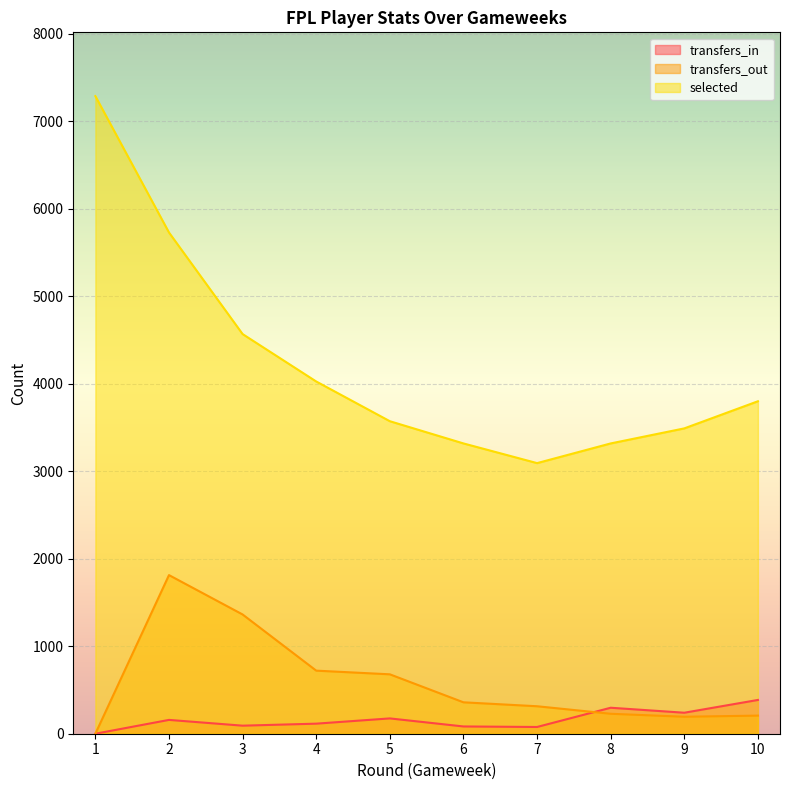

Which series has the largest total across all categories?

selected